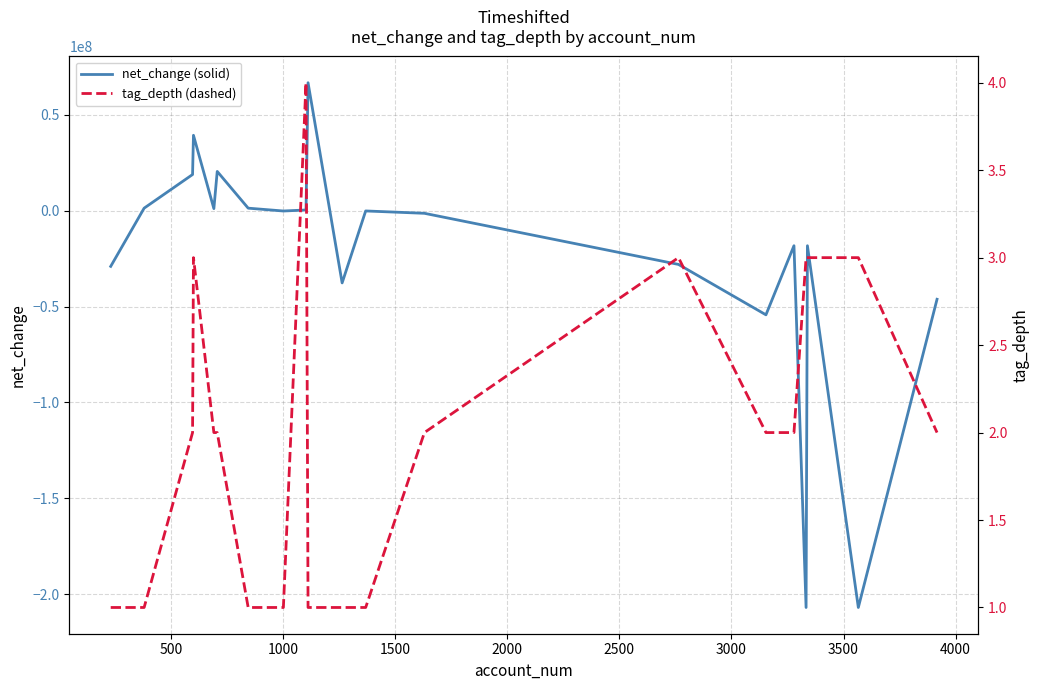

At how many categories does at least one series exceed 31108708?

2